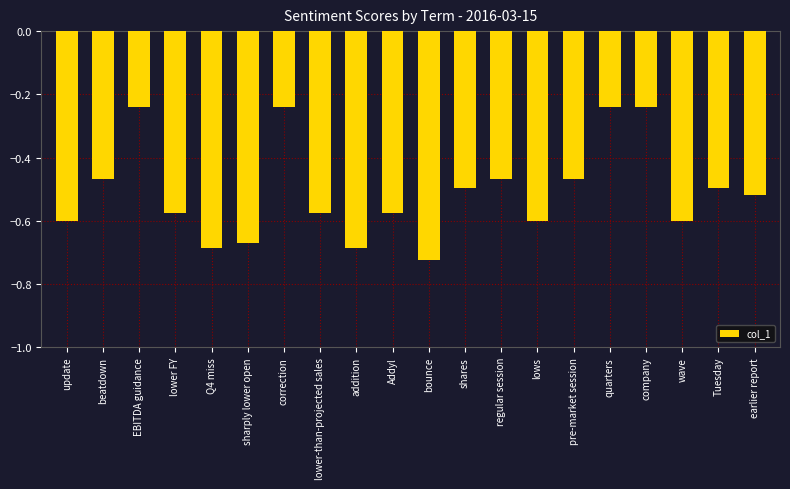

How many categories are shown in the chart?

20